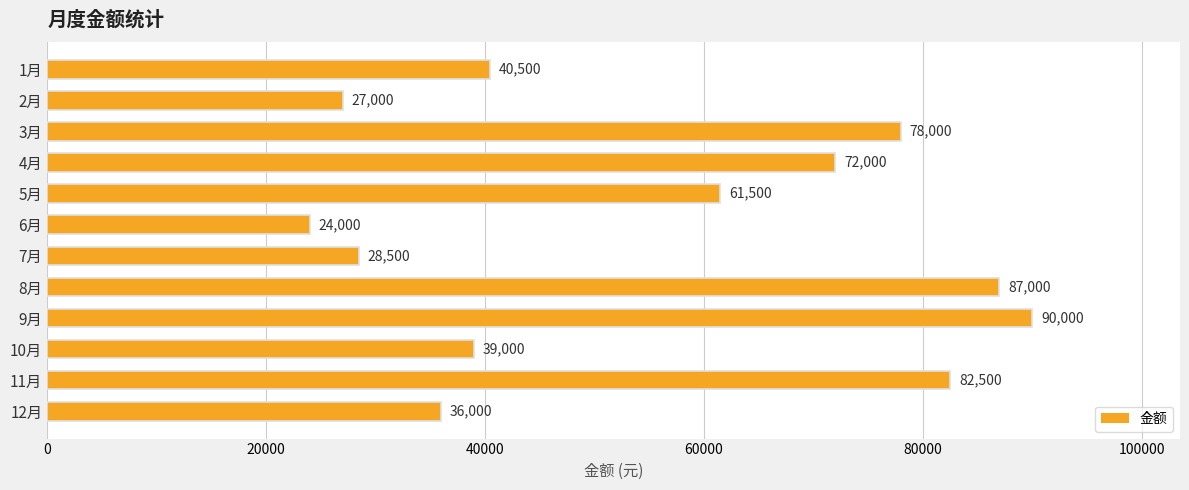

What is the difference between the maximum and minimum values?

66000